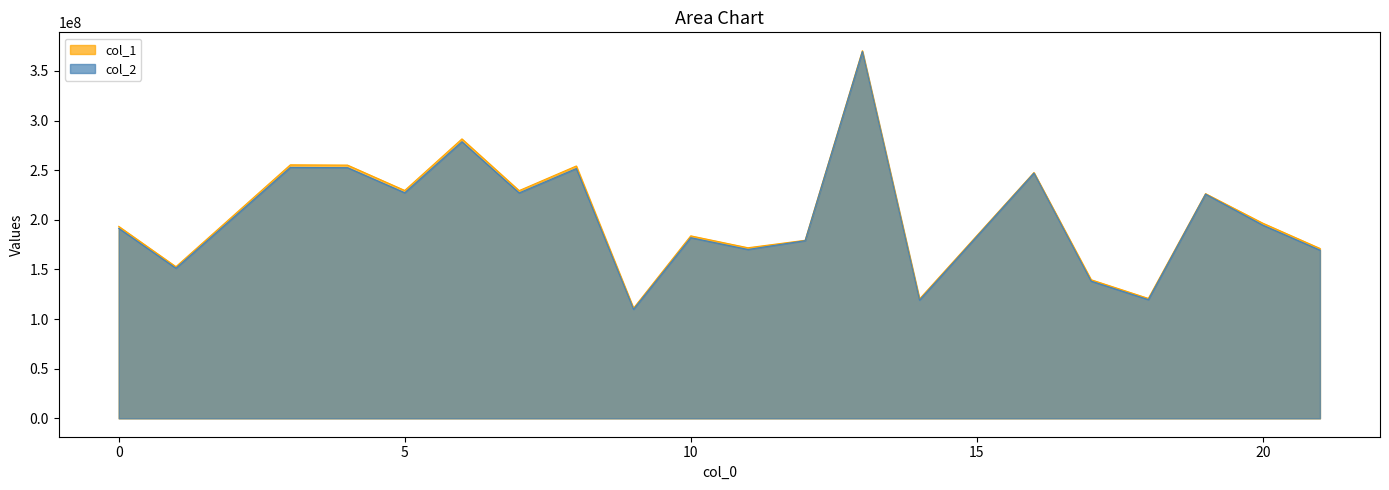

At which label does col_1 first exceed 196684661?

3